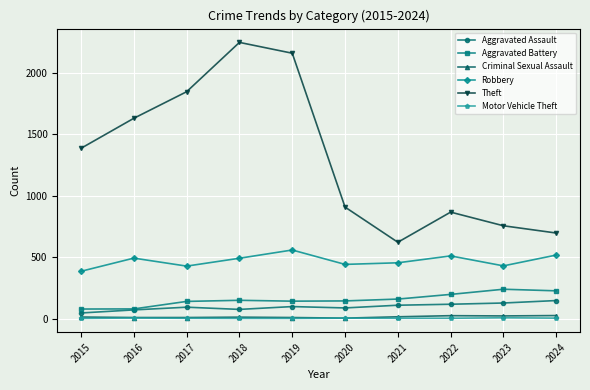

True or false: Theft and Criminal Sexual Assault cross at least once.

False